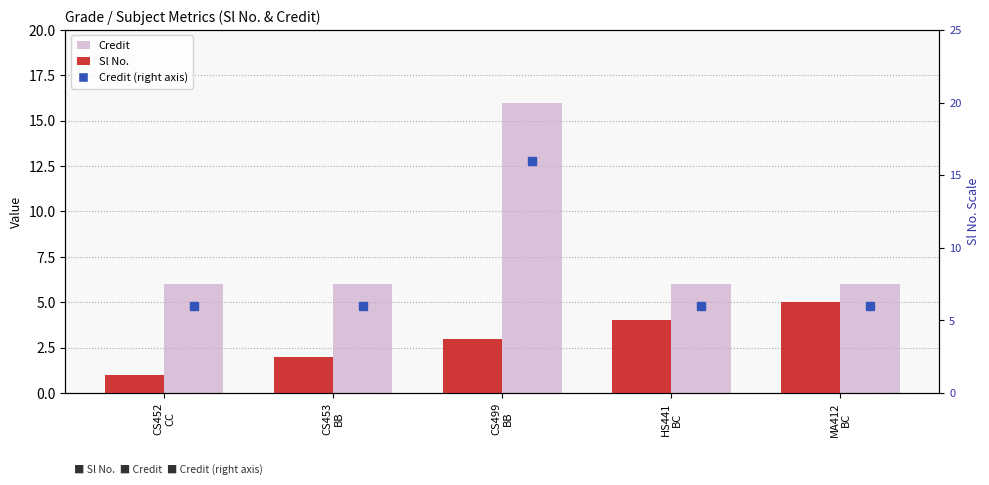

At which label is Credit closest to 11?

CS452
CC